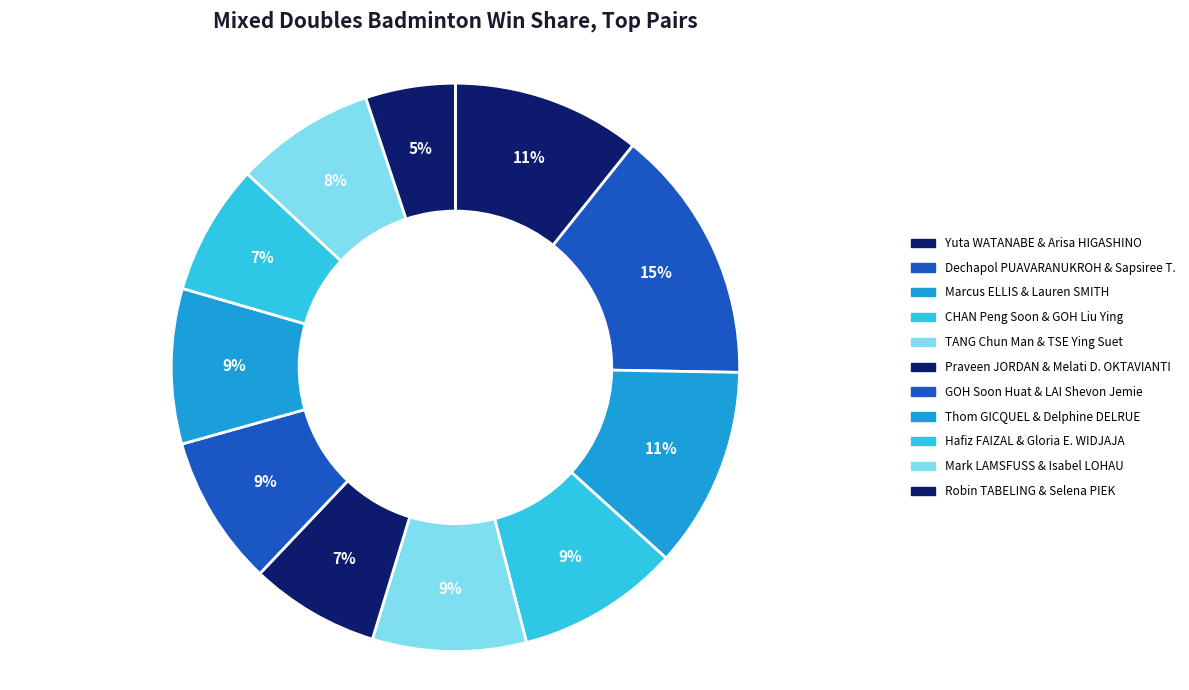

Rank the categories by value from highest to lowest.

Dechapol PUAVARANUKROH & Sapsiree TAERATTANACHAI, Marcus ELLIS & Lauren SMITH, Yuta WATANABE & Arisa HIGASHINO, CHAN Peng Soon & GOH Liu Ying, Thom GICQUEL & Delphine DELRUE, TANG Chun Man & TSE Ying Suet, GOH Soon Huat & LAI Shevon Jemie, Mark LAMSFUSS & Isabel LOHAU, Hafiz FAIZAL & Gloria Emanuelle WIDJAJA, Praveen JORDAN & Melati Daeva OKTAVIANTI, Robin TABELING & Selena PIEK